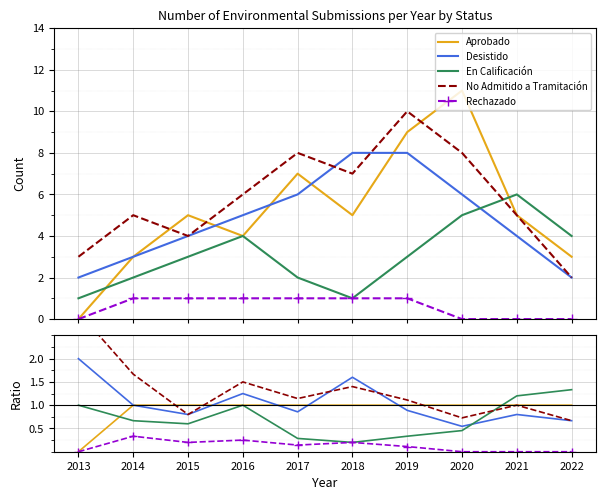

Reading left to right, extract all data points from this chart.

Aprobado: 0.0	1.0	1.0	1.0	1.0	1.0	1.0	1.0	1.0	1.0
Desistido: 2.0	1.0	0.8	1.2	0.9	1.6	0.9	0.5	0.8	0.7
En Calificación: 1.0	0.7	0.6	1.0	0.3	0.2	0.3	0.5	1.2	1.3
No Admitido a Tramitación: 3.0	1.7	0.8	1.5	1.1	1.4	1.1	0.7	1.0	0.7
Rechazado: 0.0	0.3	0.2	0.2	0.1	0.2	0.1	0.0	0.0	0.0